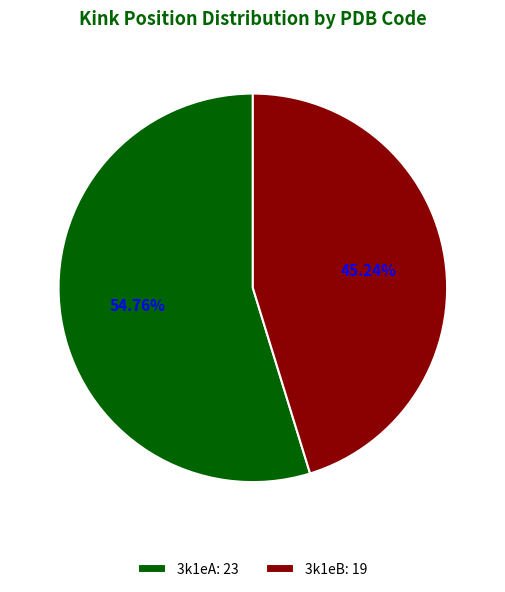

Which has a higher value, 3k1eA: 23 or 3k1eB: 19?

3k1eA: 23